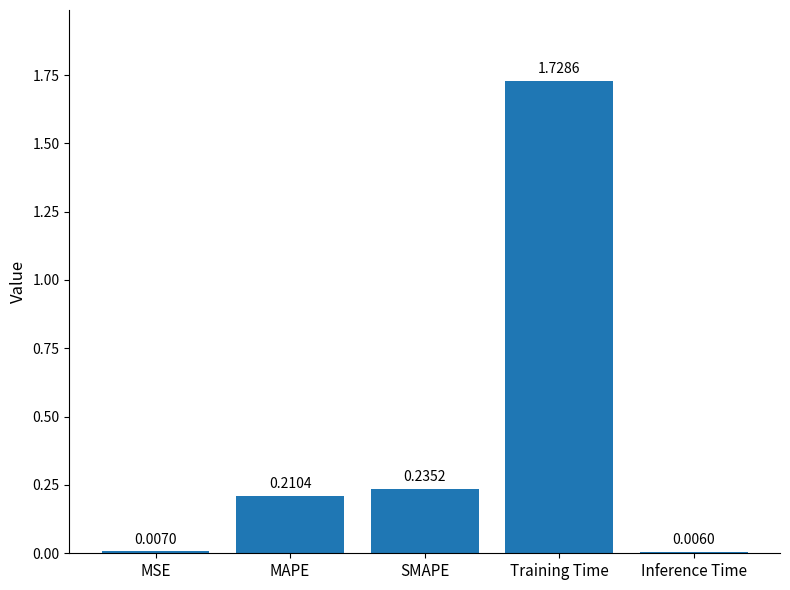

What is the ratio of the value at MAPE to the value at Training Time?

0.1